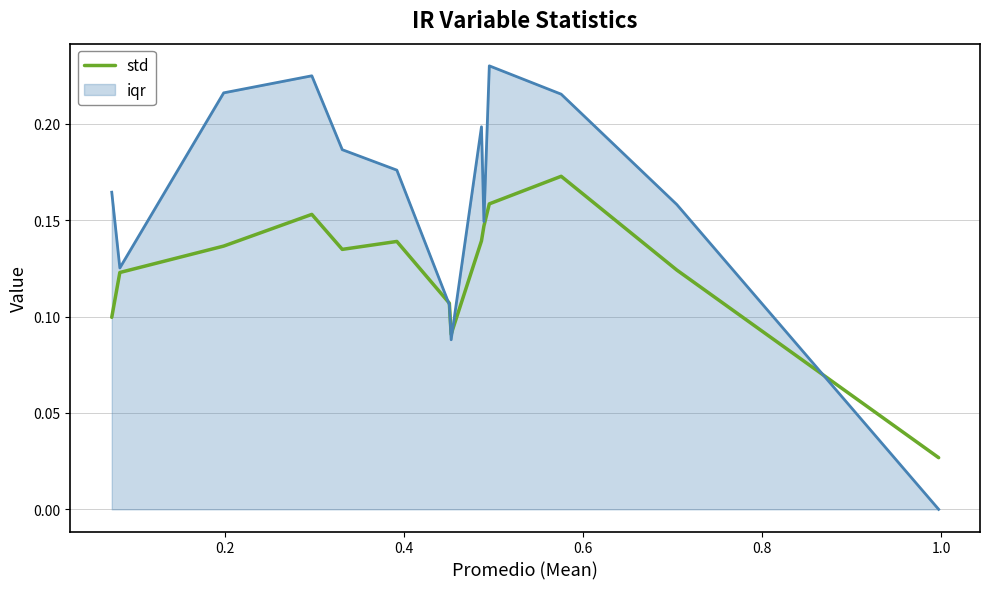

Which series has the largest total across all categories?

iqr